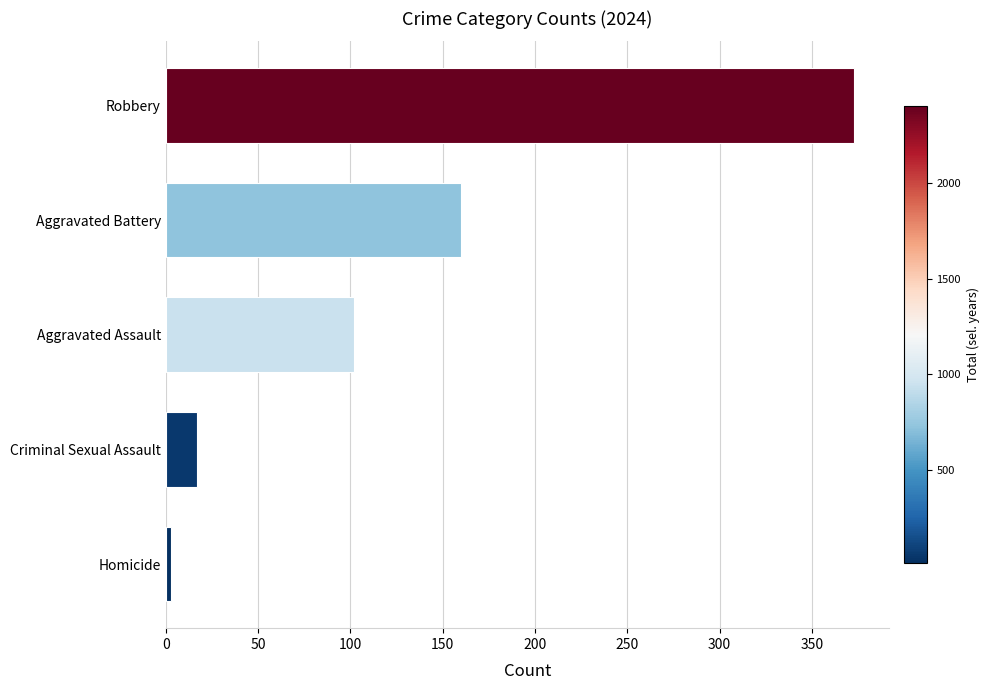

Count the number of data series in this chart.

1